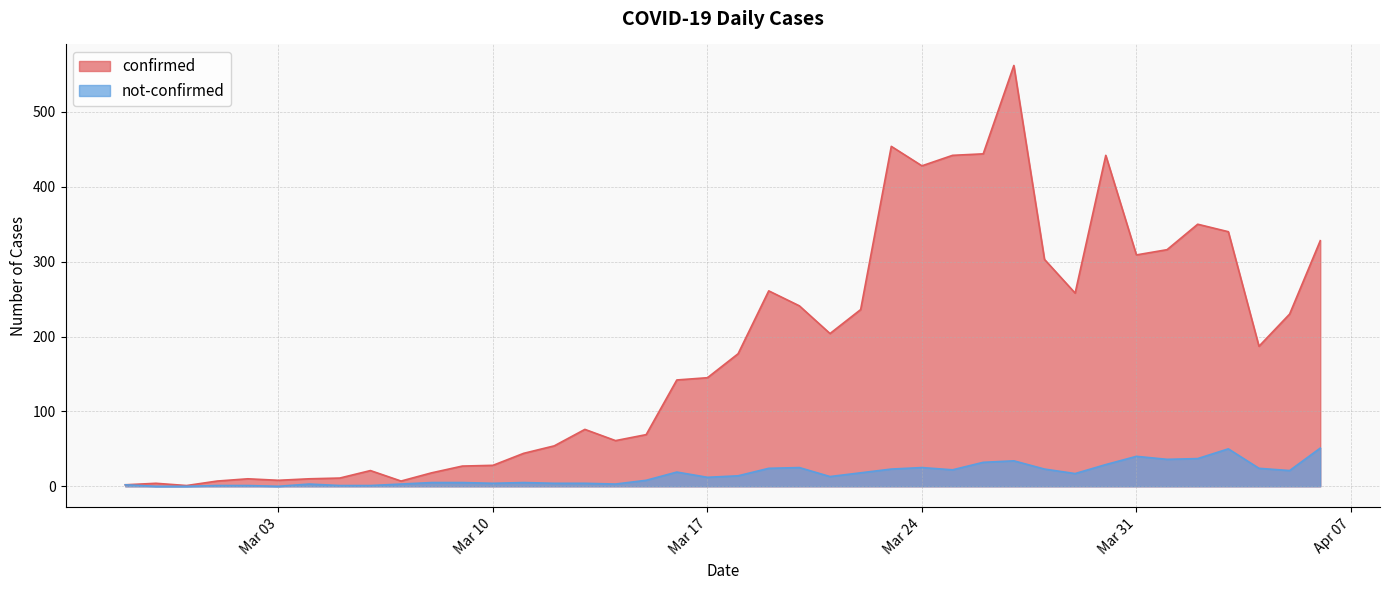

Which series has the largest total across all categories?

confirmed